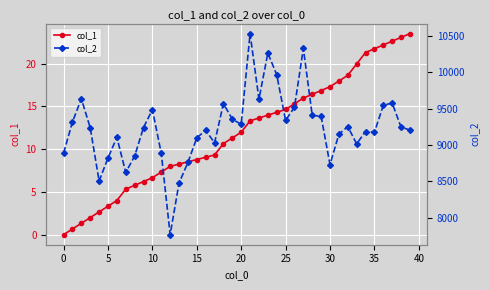

True or false: col_1 has a value of 11.9 at 13.

False